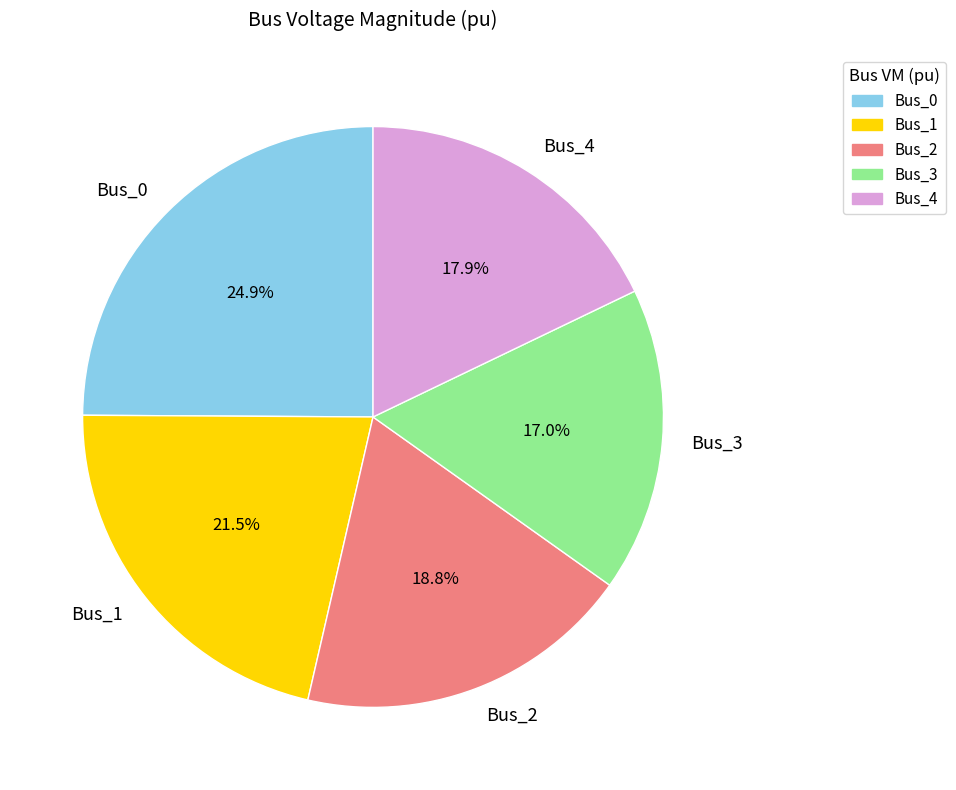

Does any single category account for the majority?

No